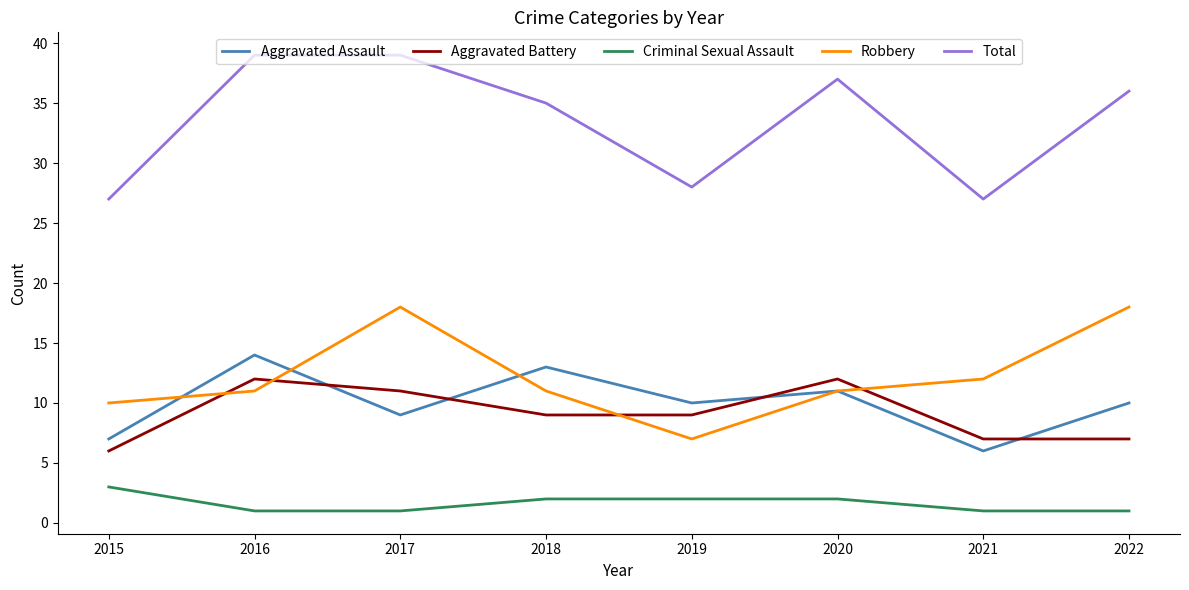

Which series changed the most between 2016 and 2022?

Robbery